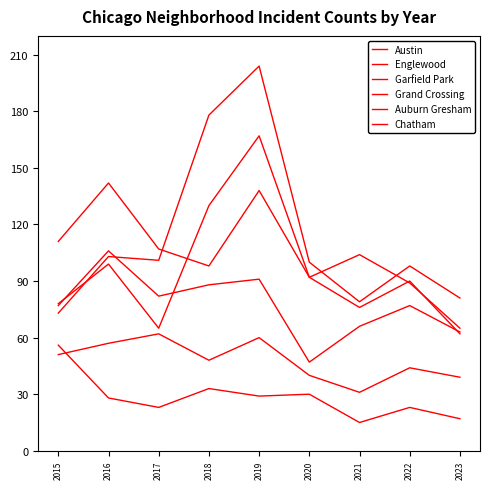

How many lines are shown in the chart?

6